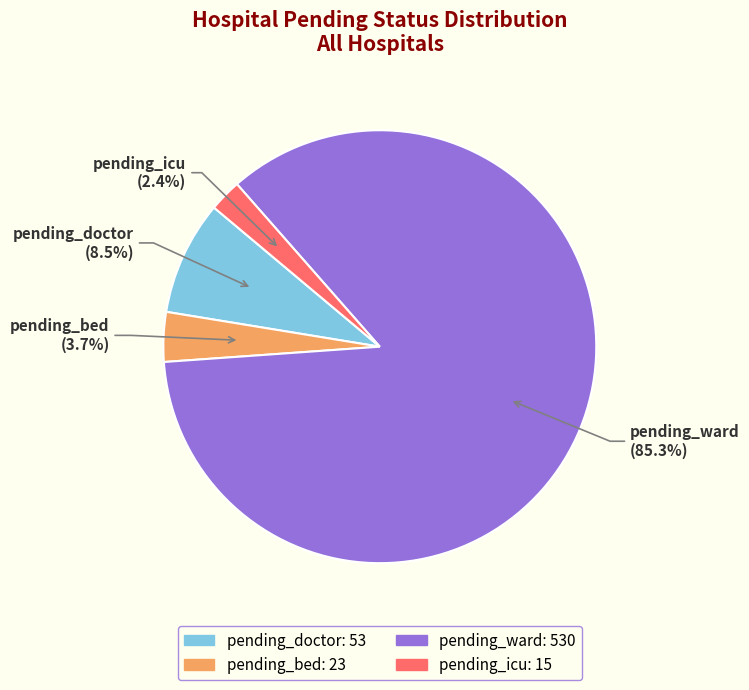

How many segments does this pie chart have?

4